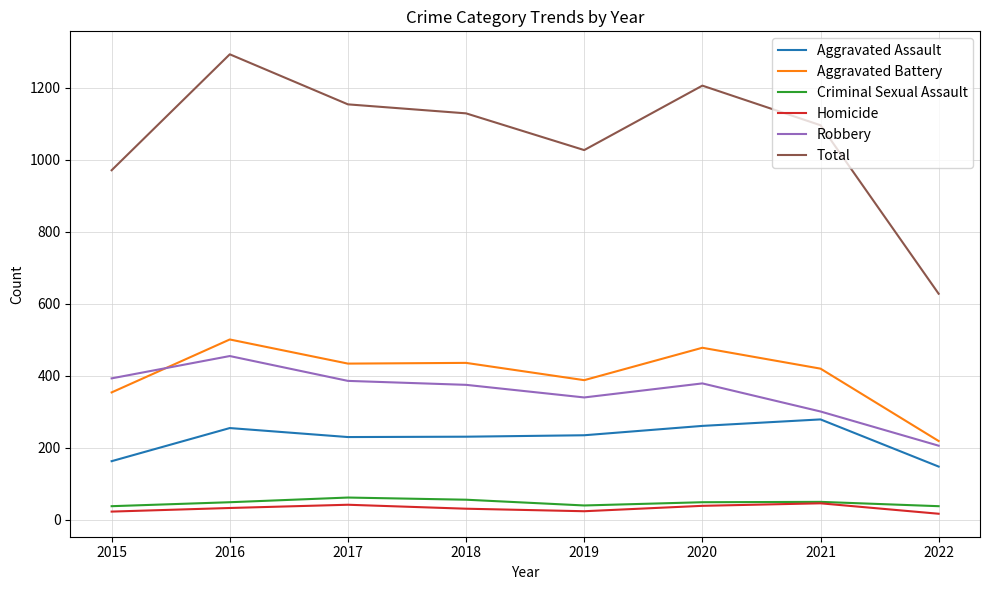

Between 2020 and 2021, which series saw the biggest shift?

Total